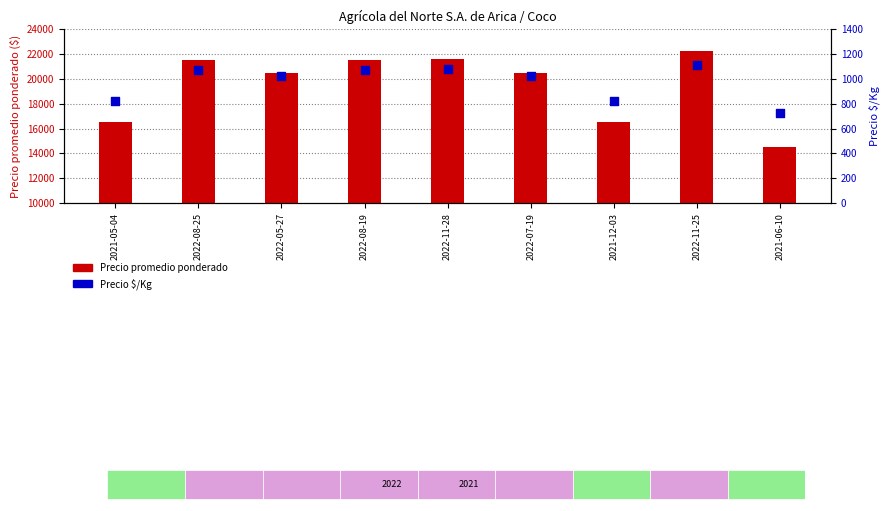

Which series has the widest spread of Y values?

Precio promedio ponderado